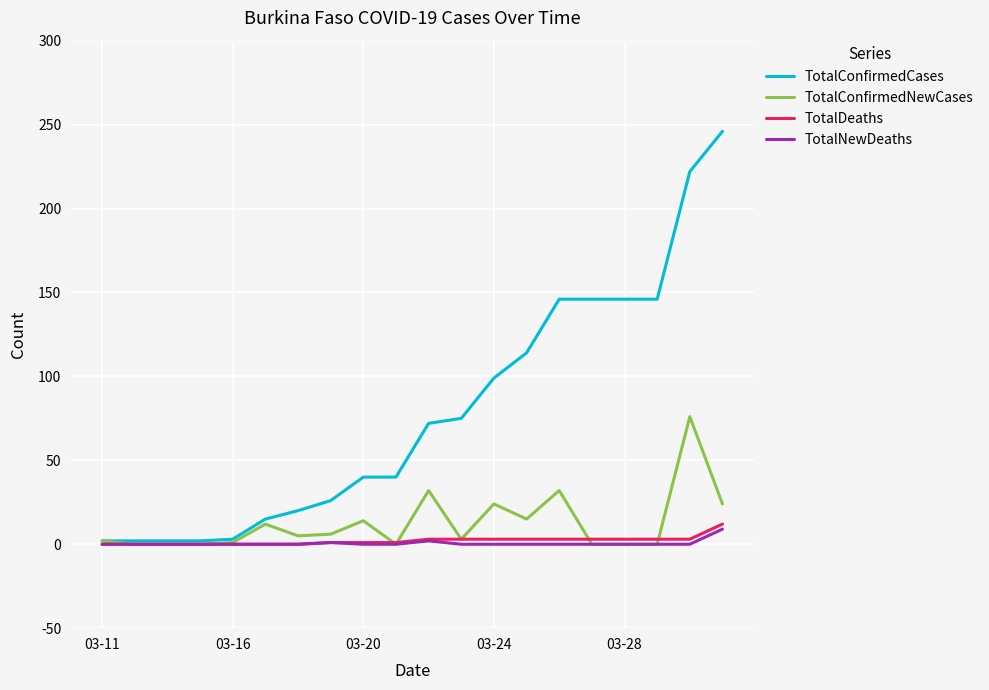

Which series has the widest spread of values?

TotalConfirmedCases